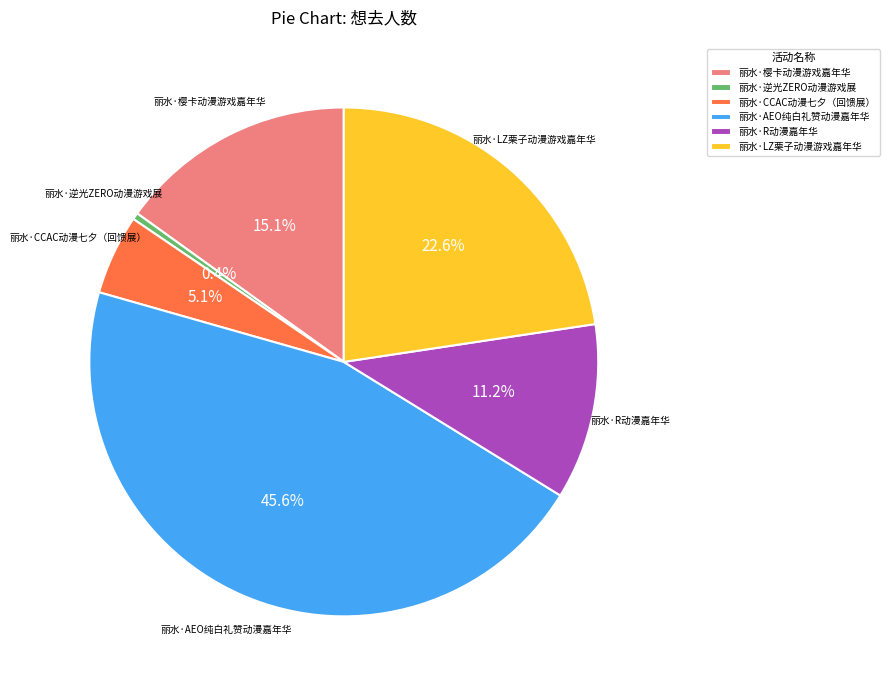

Which category has the biggest portion of the pie?

丽水·AEO纯白礼赞动漫嘉年华